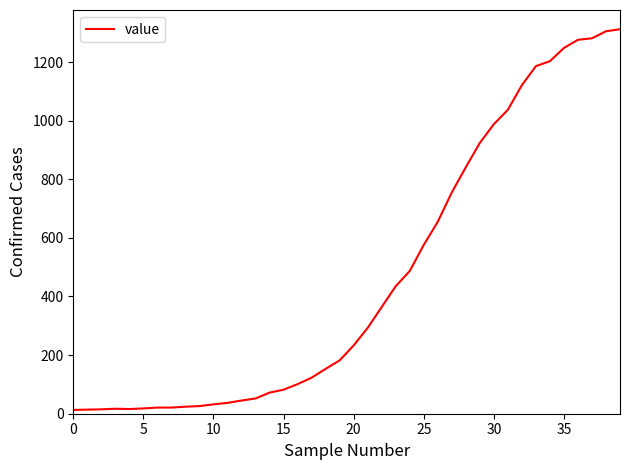

What is the greatest value displayed?

1312